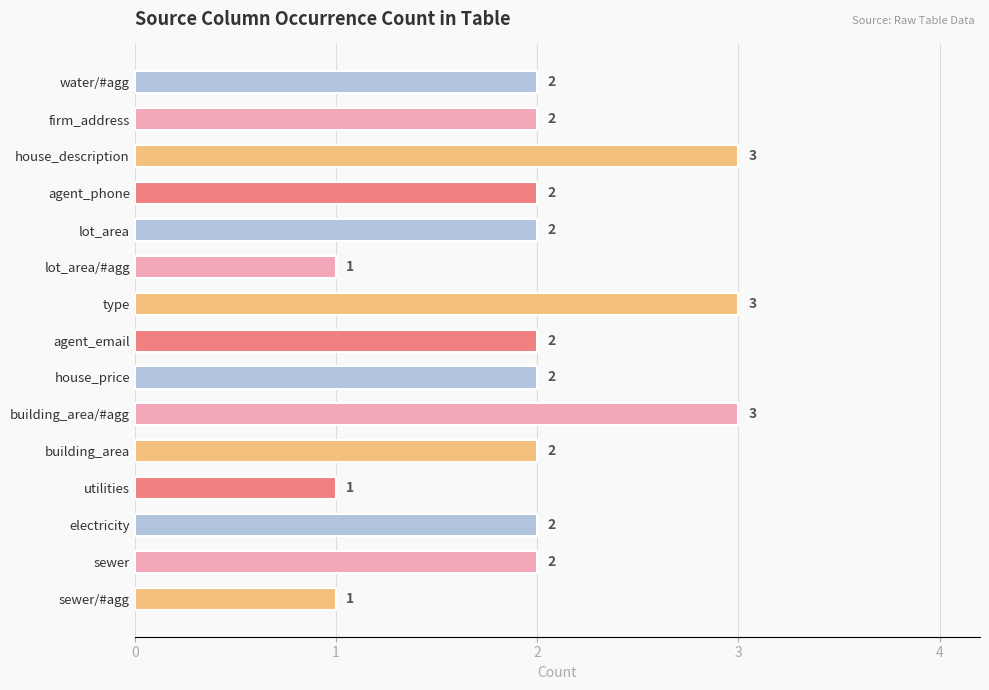

Count the number of categories in the chart.

15